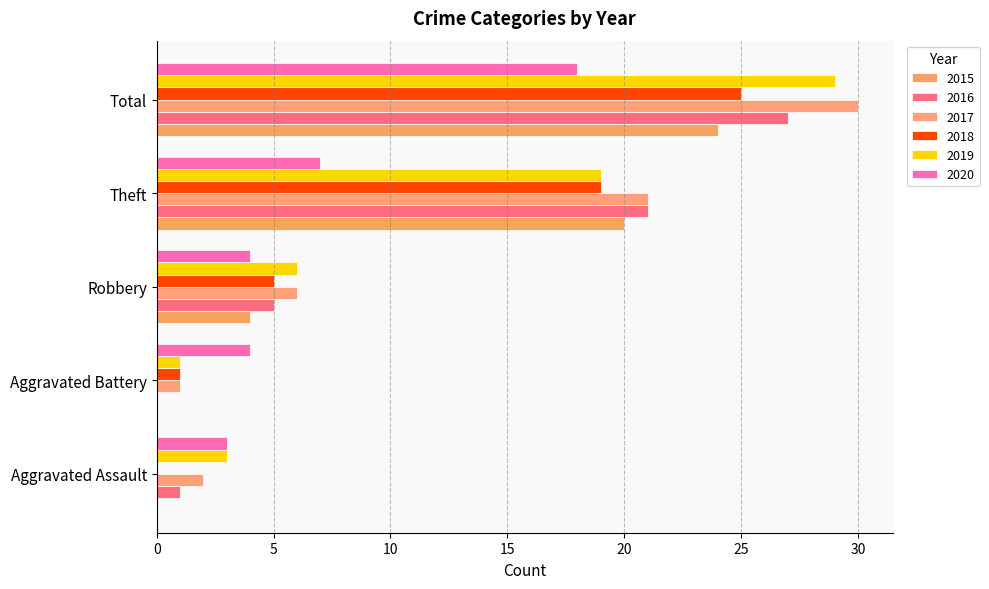

The value of 2015 at Total is 24. True or false?

True